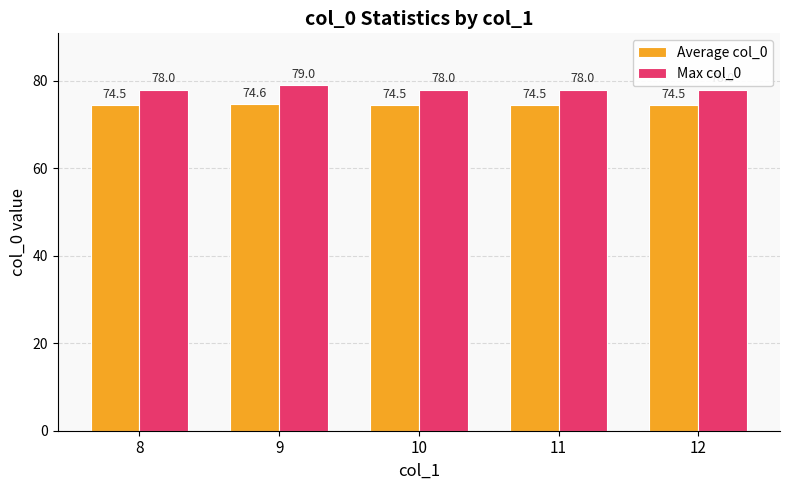

What is the value of the Max col_0 bar at the 2nd from the left?

79.0